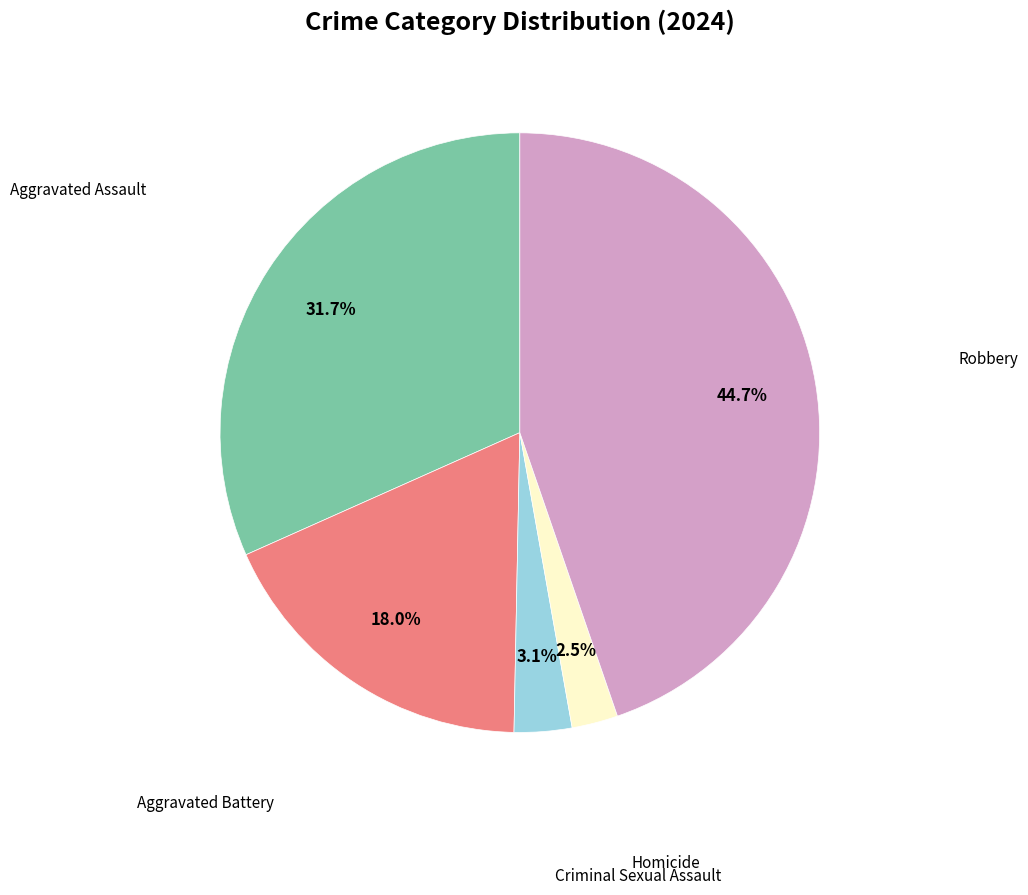

How many slices are in this pie chart?

5